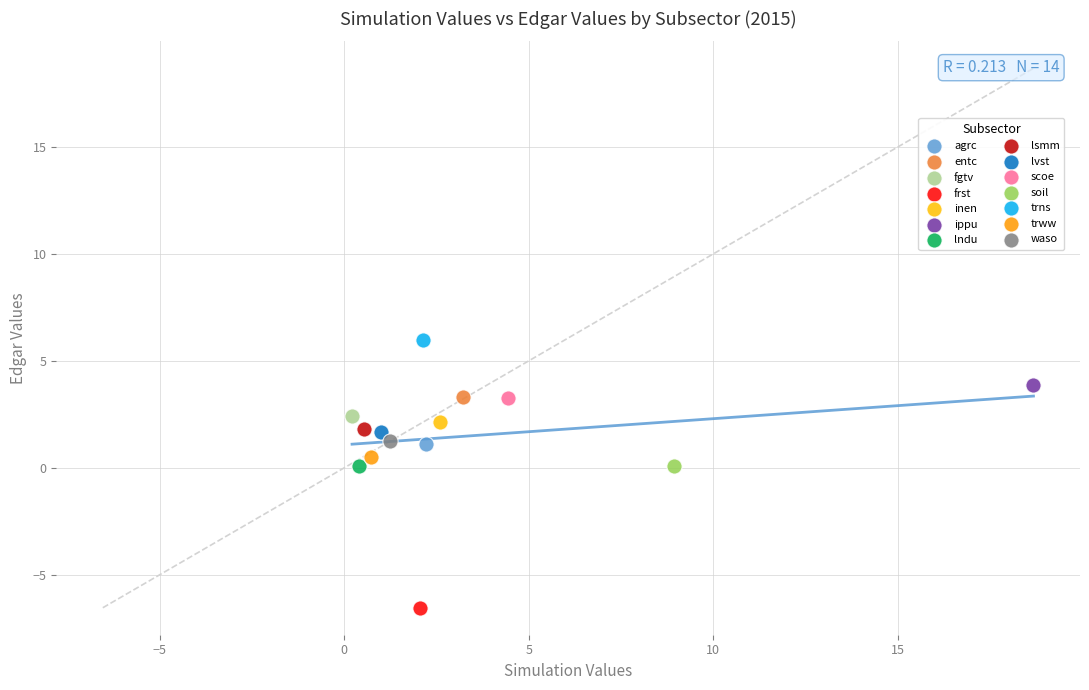

What are all the series names shown in the legend?

agrc, entc, fgtv, frst, inen, ippu, lndu, lsmm, lvst, scoe, soil, trns, trww, waso